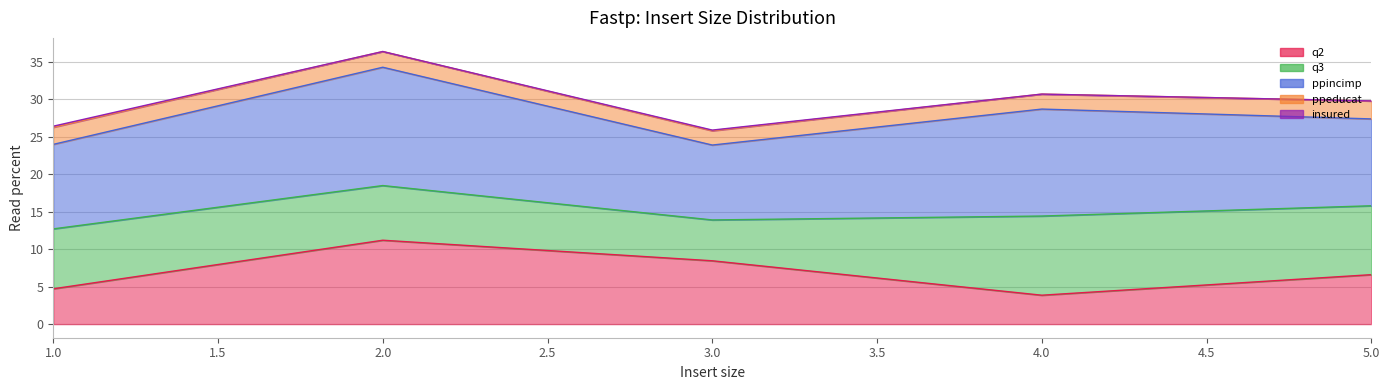

At which label does q2 first exceed 3?

1